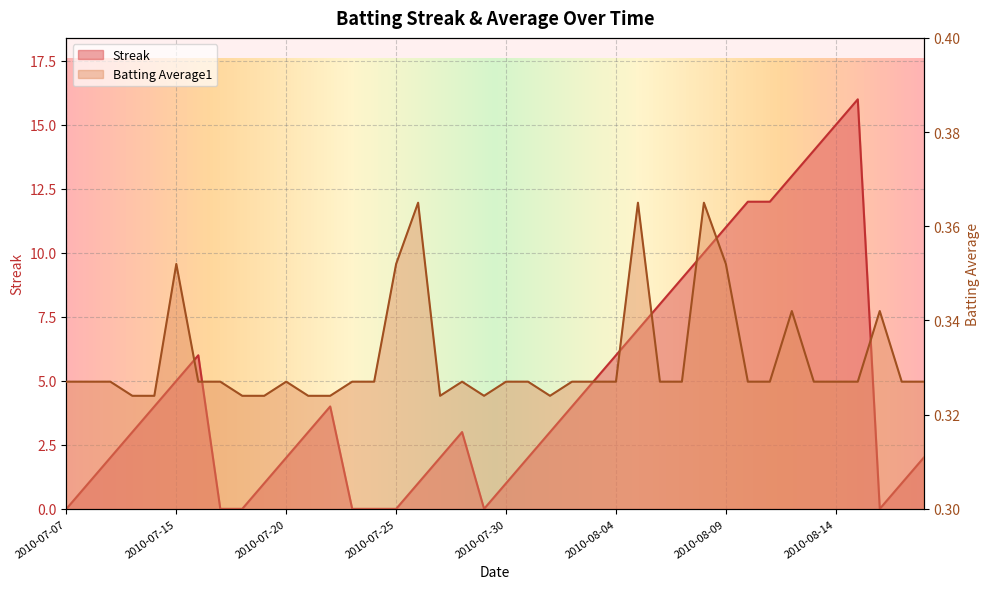

At which category does Batting Average1 reach its first local peak?

2010-07-15